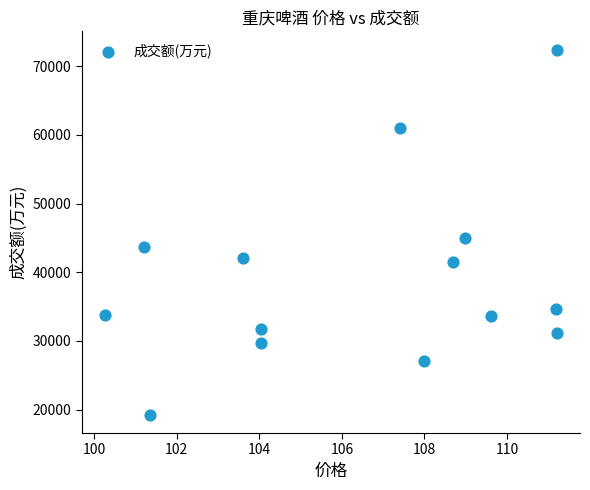

What Y value in the scatter plot is closest to 45834?

44958